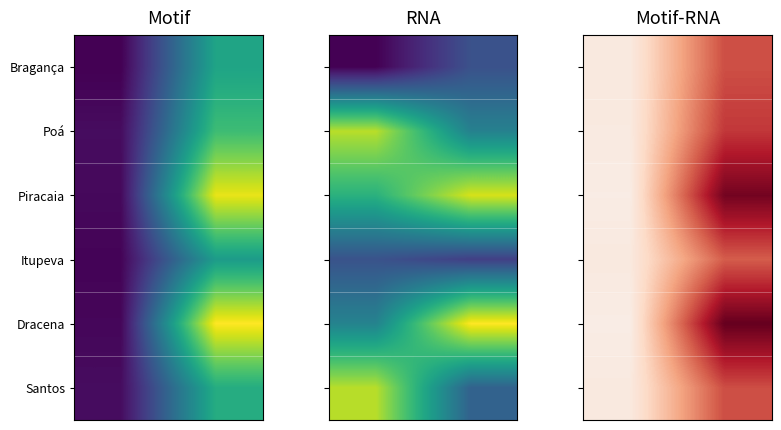

How many values in the Piracaia series are below 44?

1